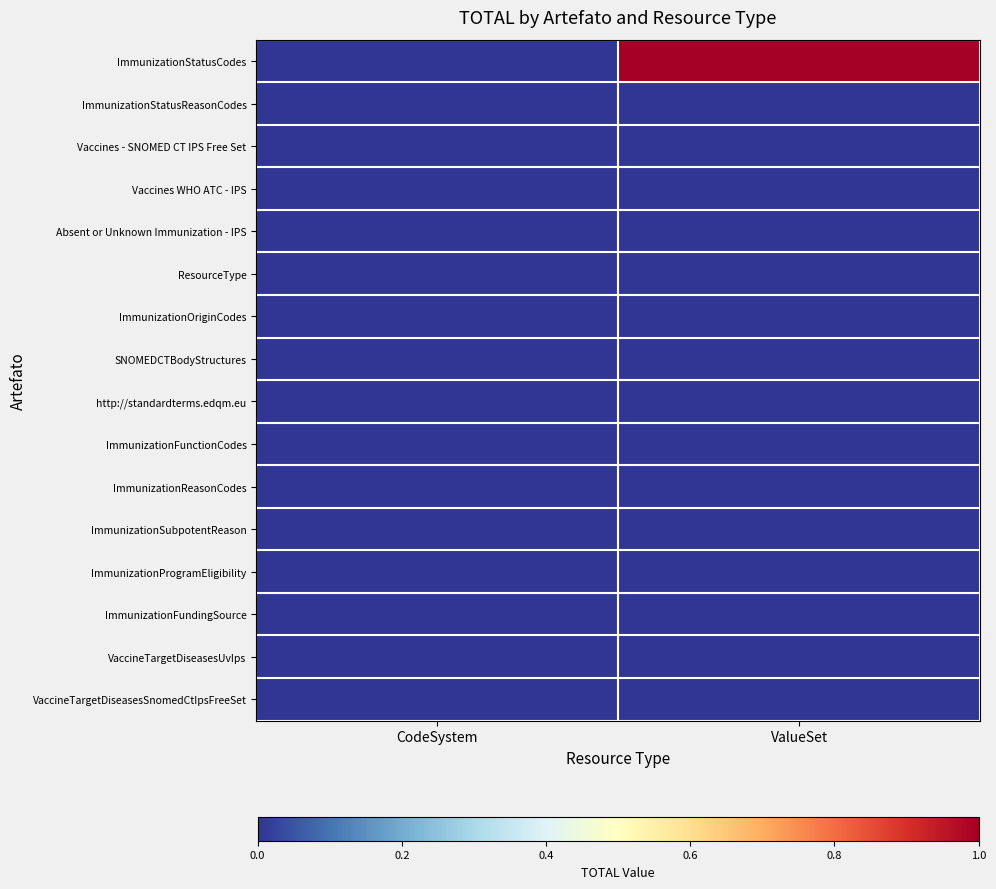

How many categories are shown in the chart?

2